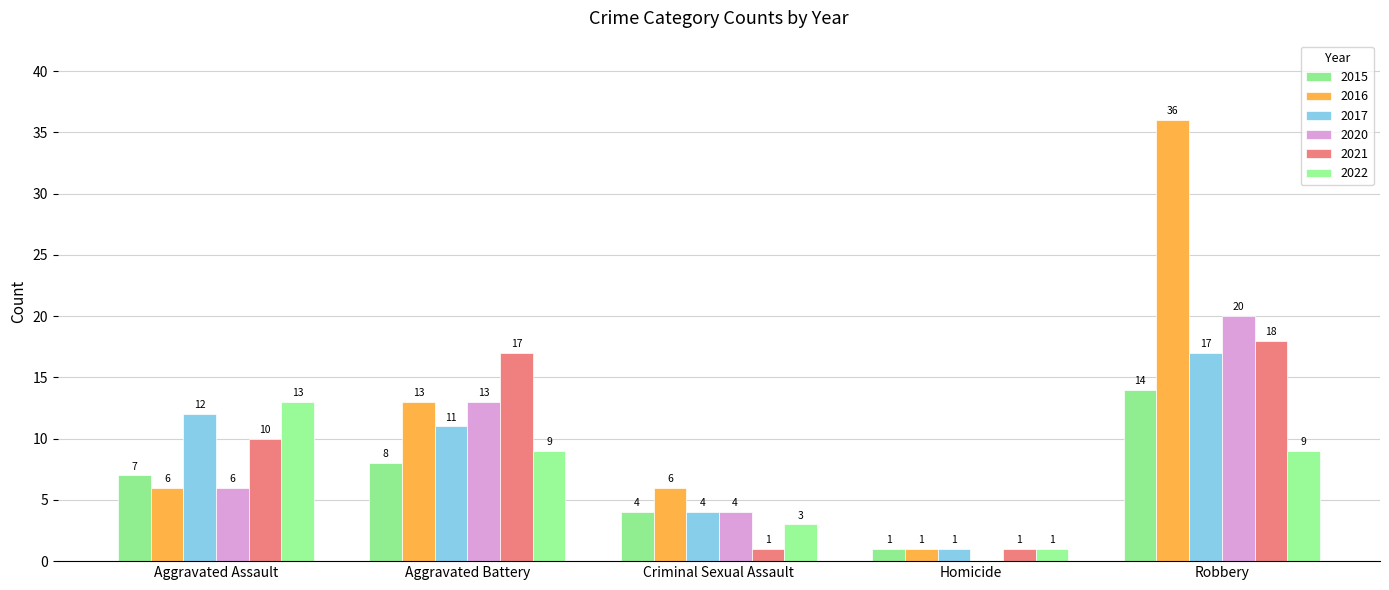

How many data points does each series have?

5